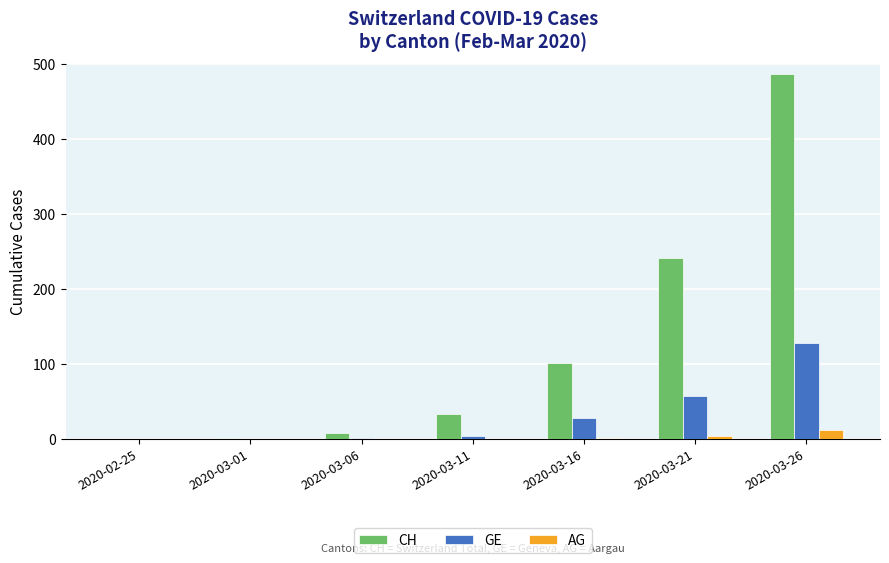

Which series changed the most between 2020-03-21 and 2020-03-26?

CH